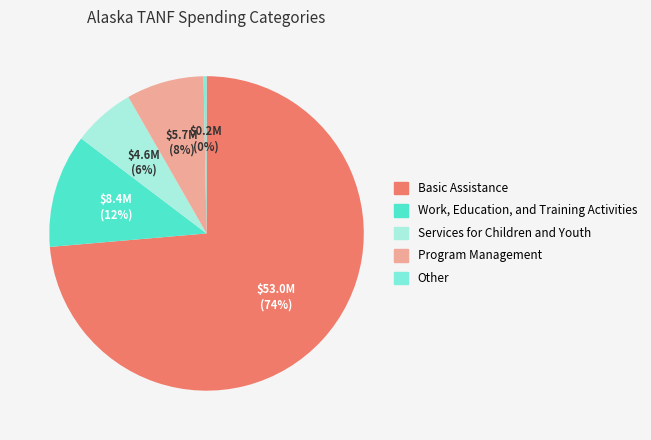

True or false: Other accounts for 6% of the total.

False